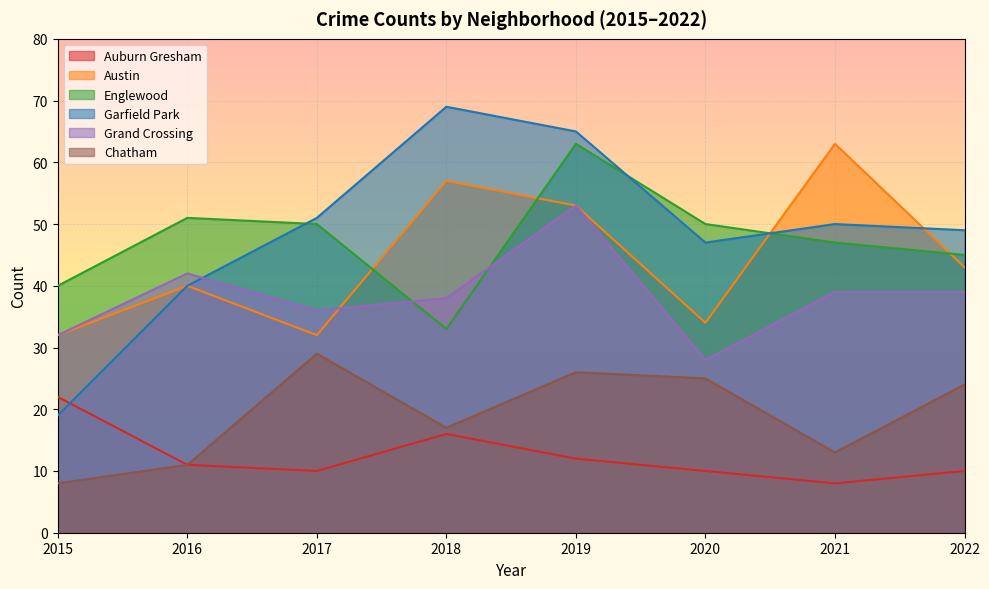

In Grand Crossing, how many points are lower than both neighbors (excluding endpoints)?

2